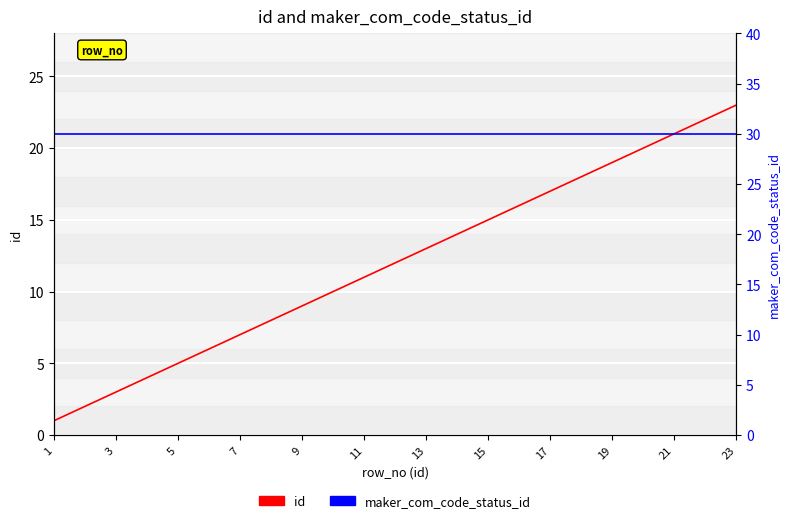

At how many categories does at least one series exceed 2?

23